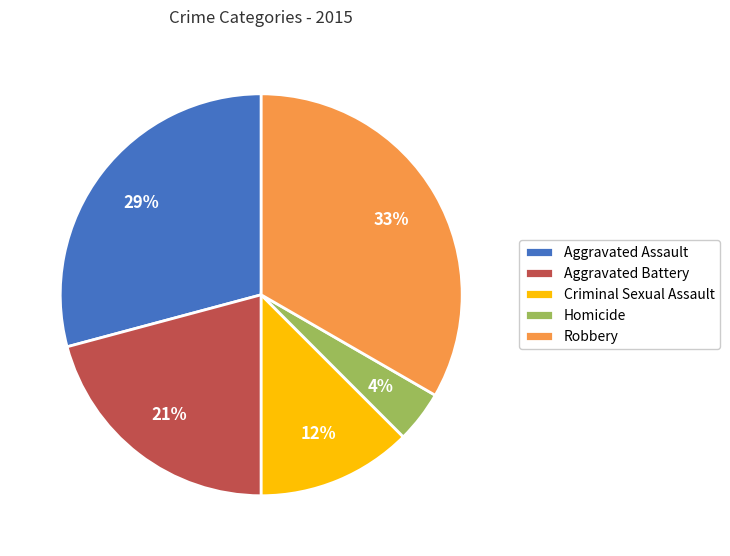

Which has a higher value, Robbery or Aggravated Battery?

Robbery